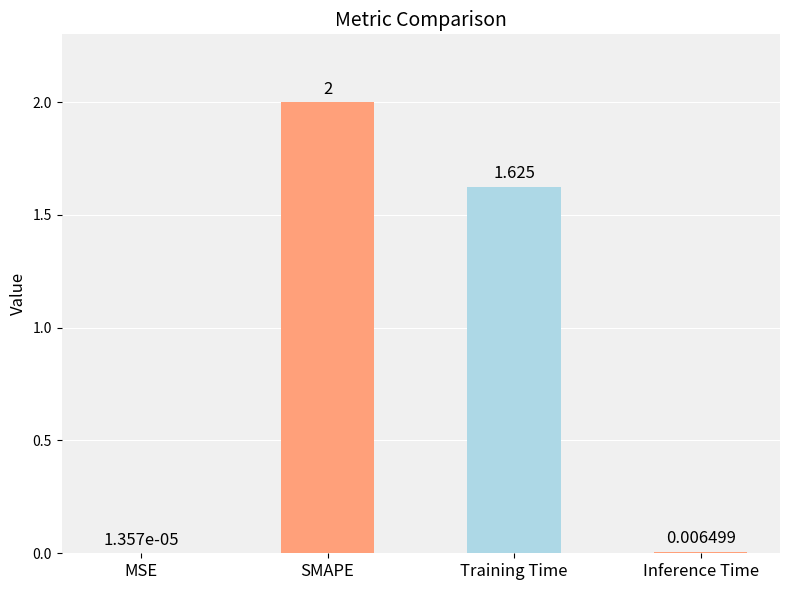

True or false: the data shows 2.0 at SMAPE.

True